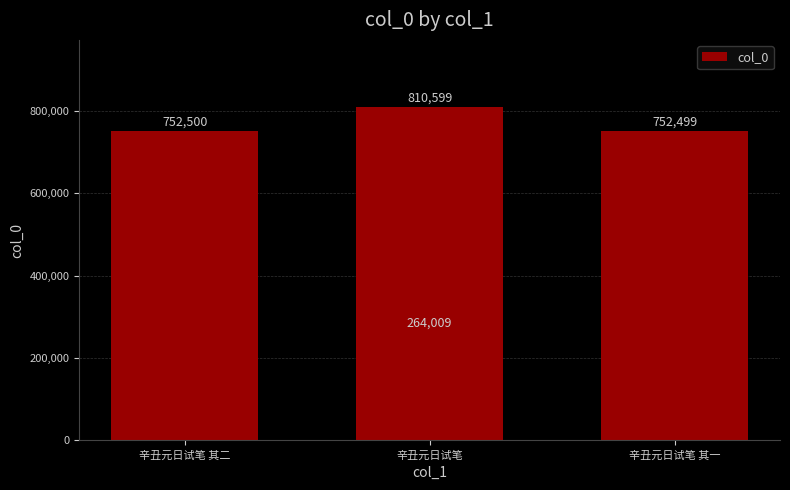

What is the change in value from 辛丑元日试笔 其二 to 辛丑元日试笔 其一?

-1